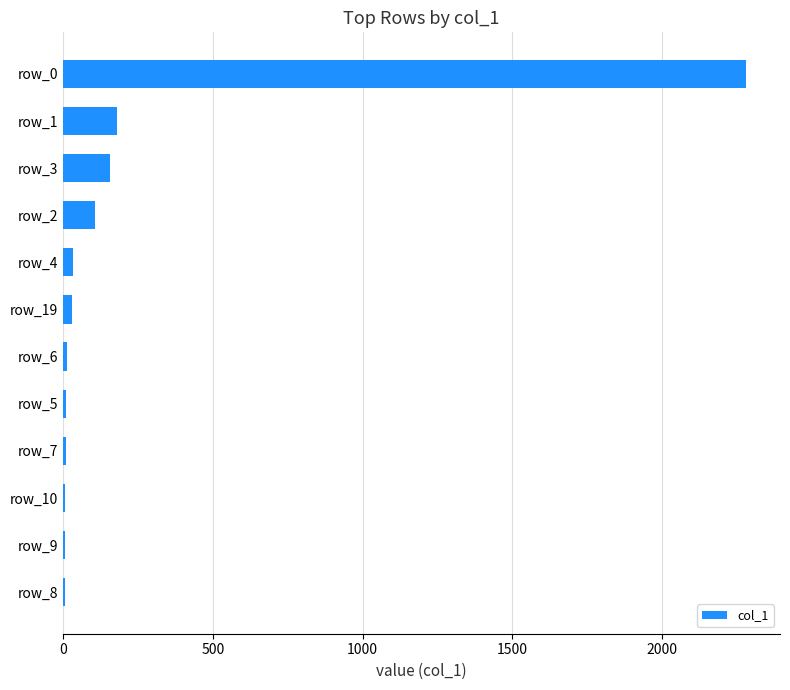

Are the bars horizontal?

Yes